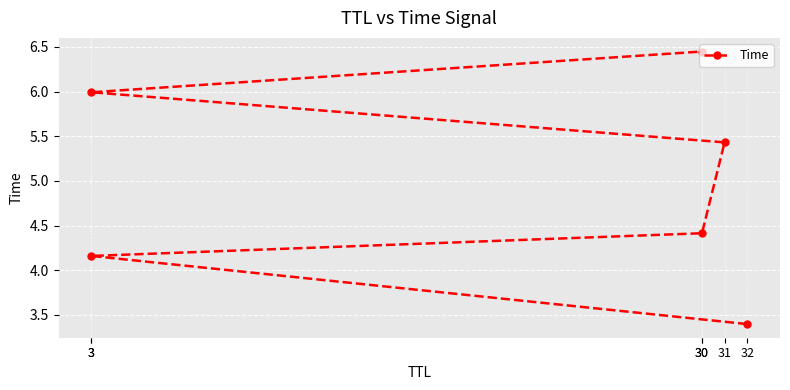

Where is the data nearest to the value 4?

3